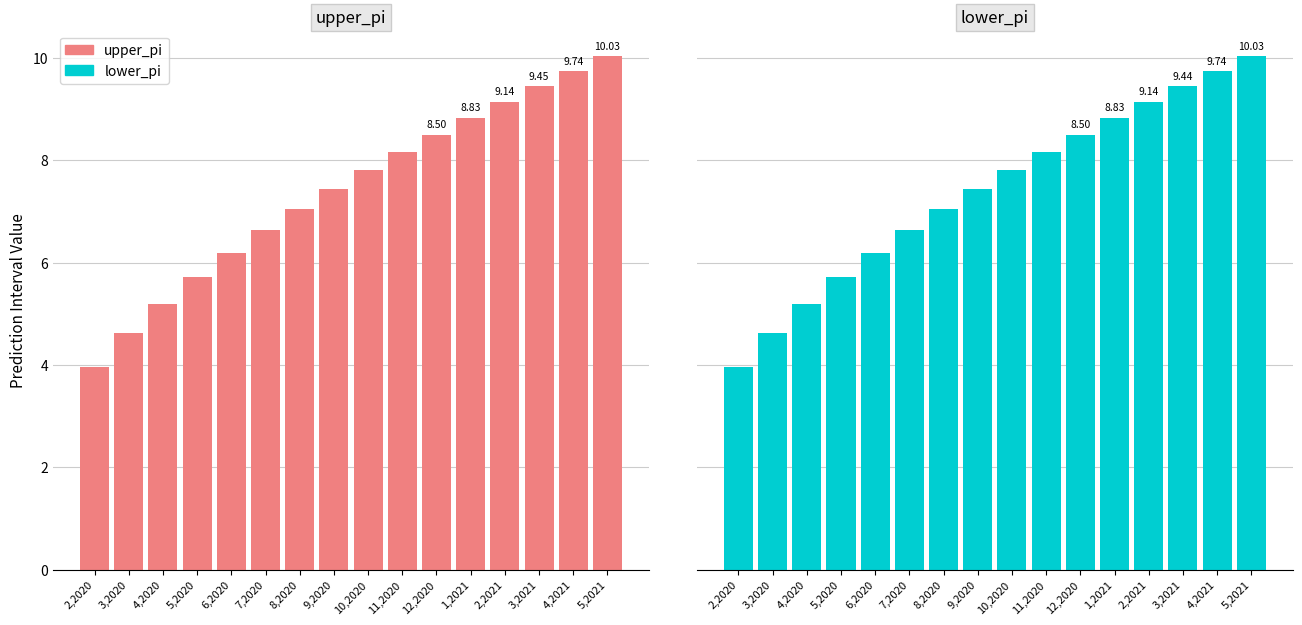

List the series in order of their peak value, lowest first.

lower_pi, upper_pi